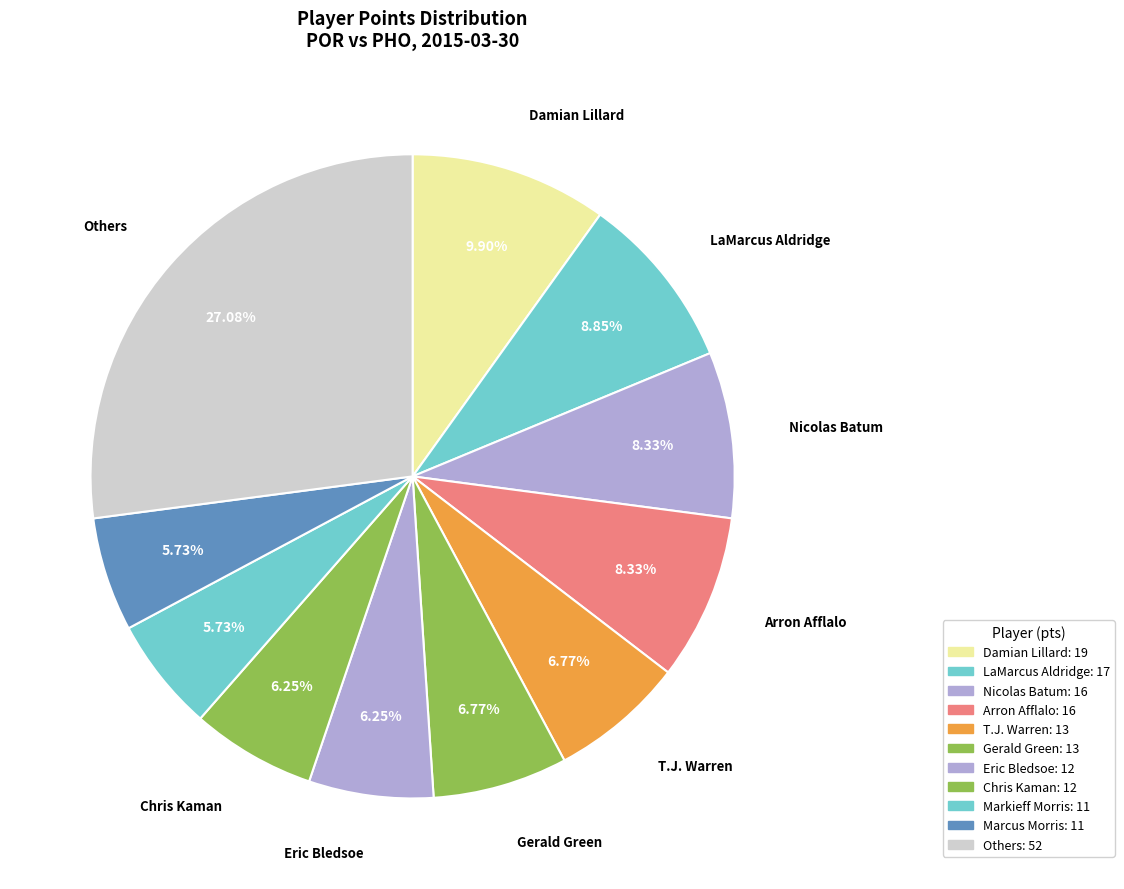

How many segments does this pie chart have?

11